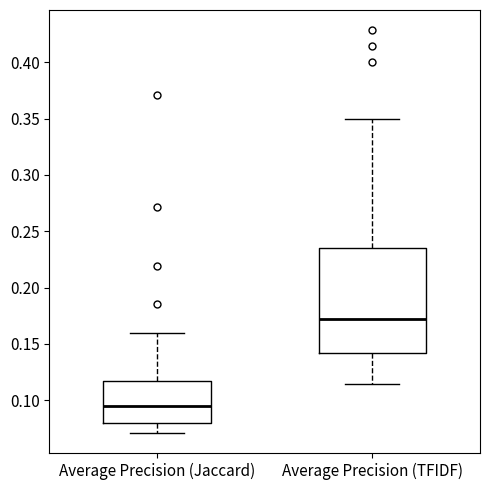

Comparing the boxes themselves (not the whiskers), which one is the tallest?

Average Precision (TFIDF)